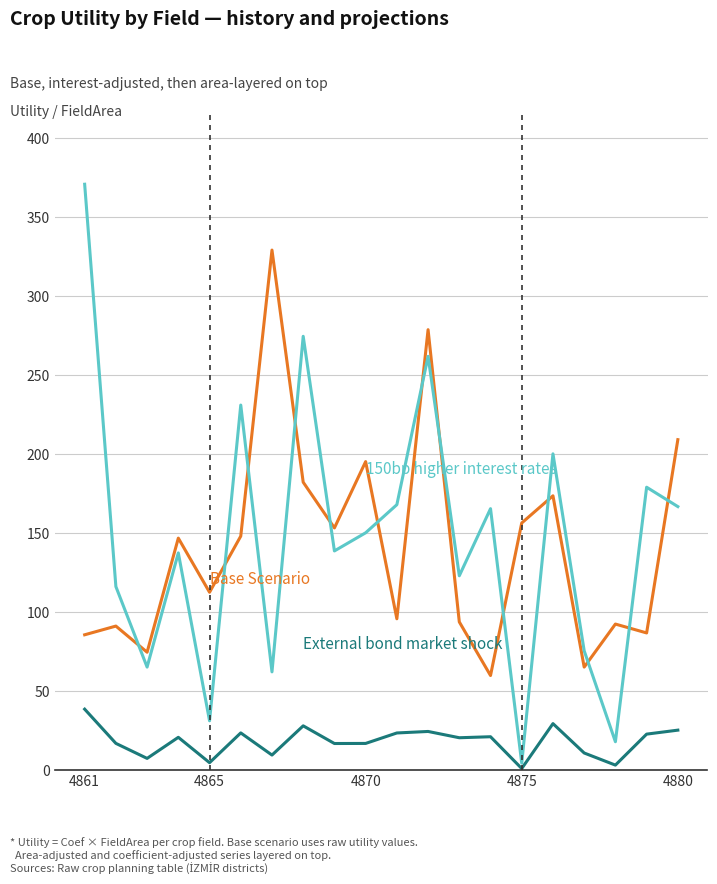

What is the greatest value displayed?

370.4